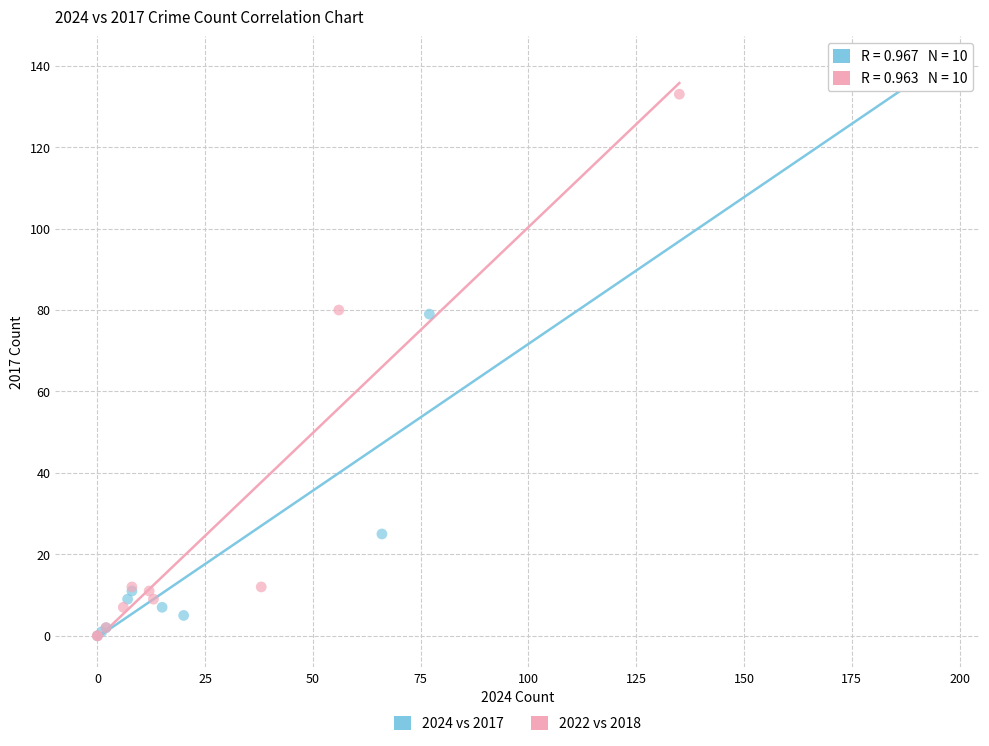

Which series has the widest spread of Y values?

2024 vs 2017